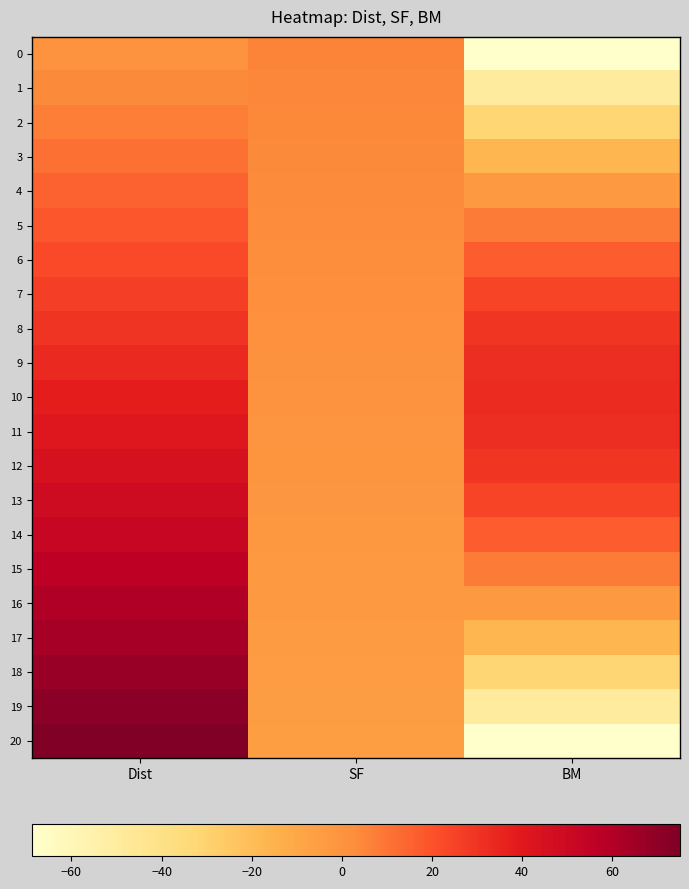

Reading left to right, what are all the values shown in this chart?

0: Dist=0.0	SF=5.4	BM=-68.7
1: Dist=3.8	SF=4.9	BM=-49.4
2: Dist=7.5	SF=4.3	BM=-32.0
3: Dist=11.2	SF=3.8	BM=-16.7
4: Dist=15.0	SF=3.3	BM=-3.5
5: Dist=18.8	SF=2.7	BM=7.7
6: Dist=22.5	SF=2.2	BM=16.9
7: Dist=26.2	SF=1.6	BM=24.1
8: Dist=30.0	SF=1.1	BM=29.1
9: Dist=33.8	SF=0.5	BM=32.2
10: Dist=37.5	SF=0.0	BM=33.2
11: Dist=41.2	SF=-0.5	BM=32.2
12: Dist=45.0	SF=-1.1	BM=29.1
13: Dist=48.8	SF=-1.6	BM=24.1
14: Dist=52.5	SF=-2.2	BM=16.9
15: Dist=56.2	SF=-2.7	BM=7.7
16: Dist=60.0	SF=-3.3	BM=-3.5
17: Dist=63.8	SF=-3.8	BM=-16.7
18: Dist=67.5	SF=-4.3	BM=-32.0
19: Dist=71.2	SF=-4.9	BM=-49.4
20: Dist=75.0	SF=-5.4	BM=-68.7